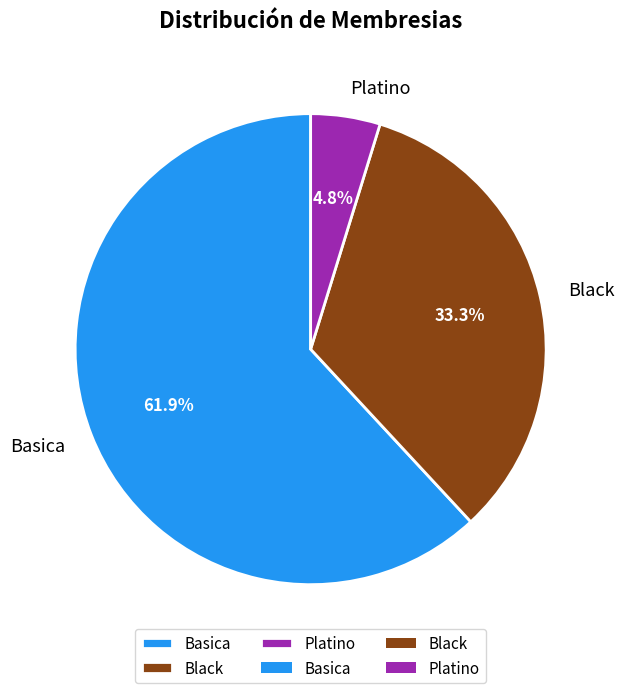

To the nearest percent, what is the difference between the Black and Basica slice percentages?

29%